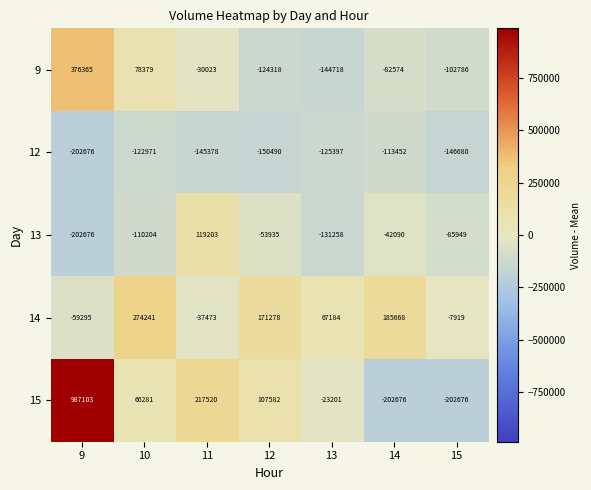

What is the total value across all series at 14?

-255124